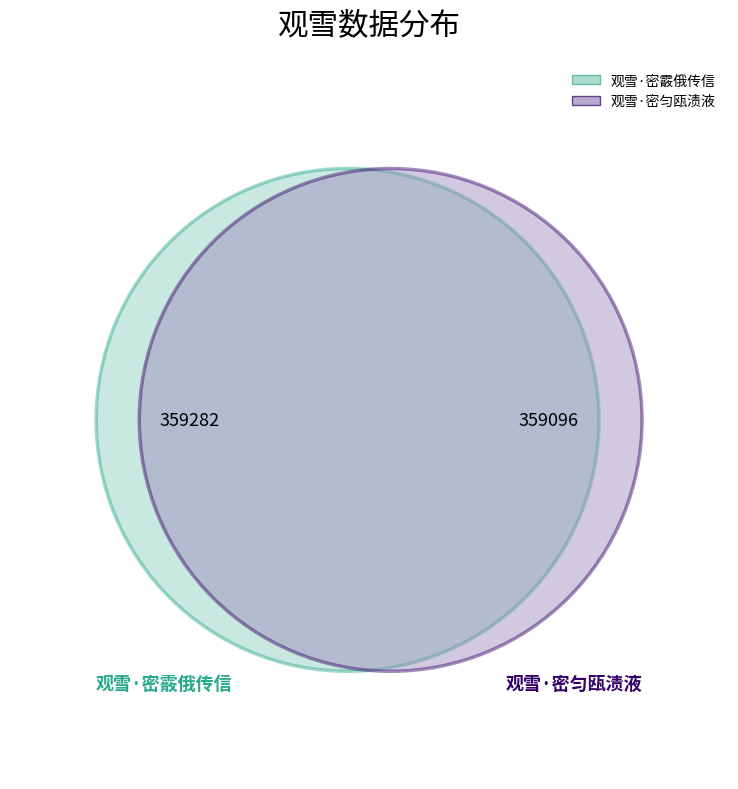

Which slice is the smallest?

观雪·密匀瓯渍液